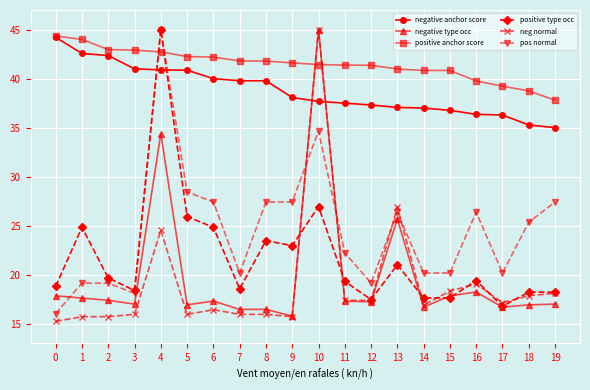

Between which two adjacent categories do positive anchor score and pos normal first intersect?

3 and 4